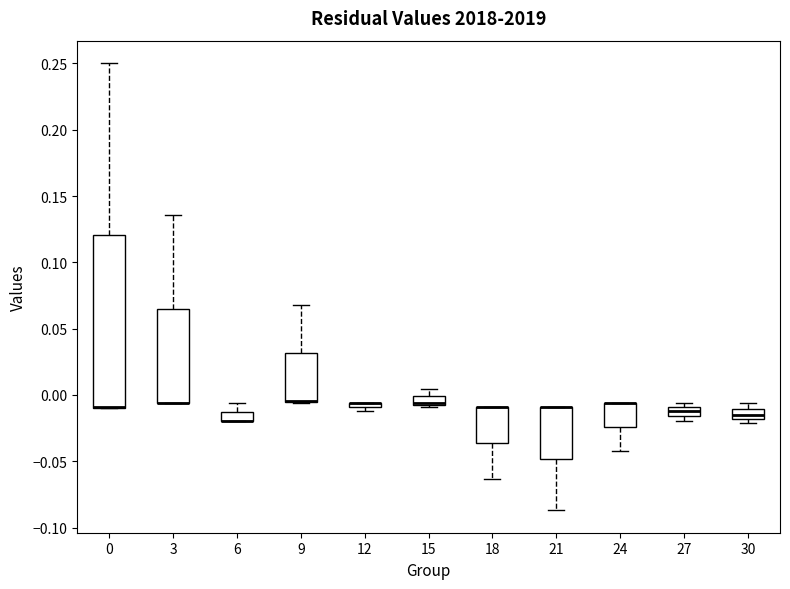

Which box is the tallest, from its lower edge to its upper edge?

0